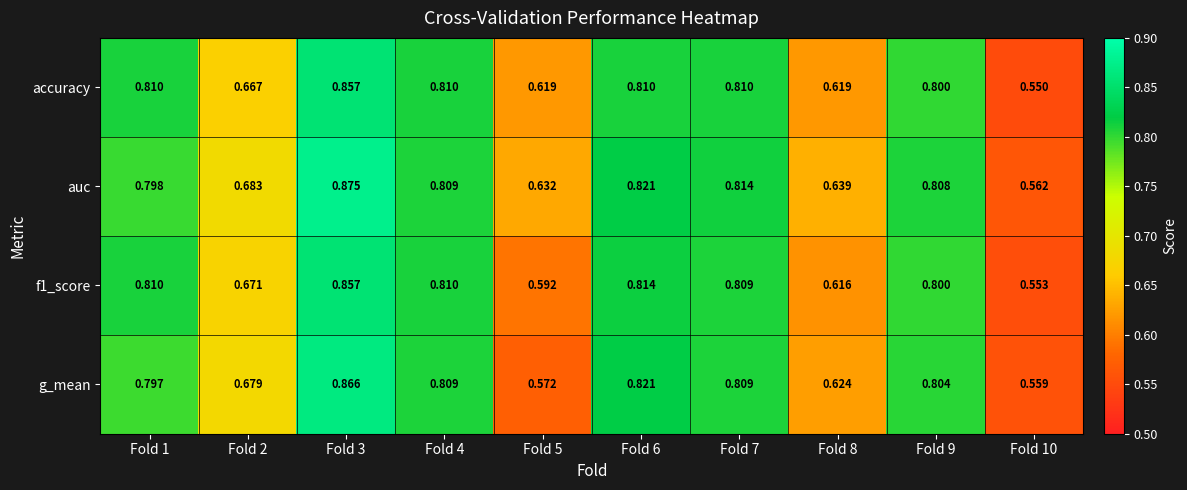

Is the value of accuracy at Fold 8 greater than the value of f1_score at Fold 5?

Yes